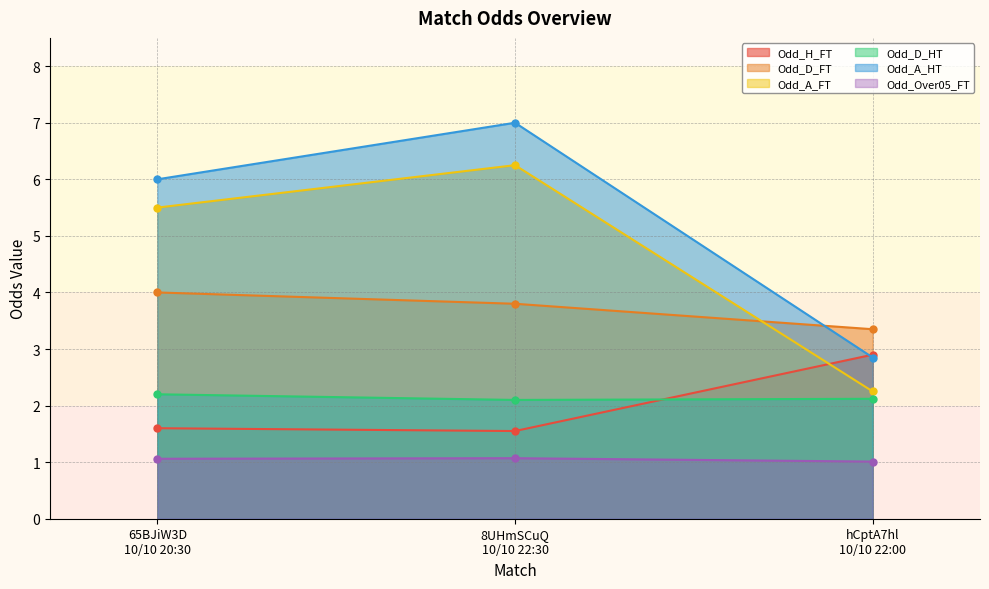

How many Odd_H_FT values are between 1 and 2?

2